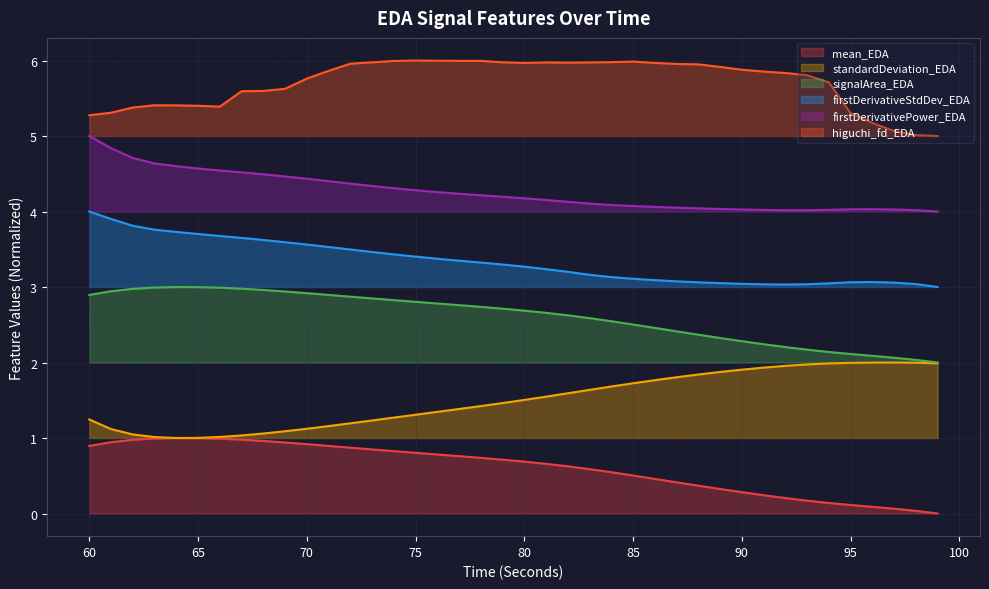

Reading left to right, transcribe all the data shown in this chart.

mean_EDA: 0.9	0.9	1.0	1.0	1.0	1.0	1.0	1.0	1.0	0.9	0.9	0.9	0.9	0.8	0.8	0.8	0.8	0.8	0.7	0.7	0.7	0.7	0.6	0.6	0.5	0.5	0.5	0.4	0.4	0.3	0.3	0.2	0.2	0.2	0.1	0.1	0.1	0.1	0.0	0.0
standardDeviation_EDA: 1.2	1.1	1.0	1.0	1.0	1.0	1.0	1.0	1.1	1.1	1.1	1.2	1.2	1.2	1.3	1.3	1.3	1.4	1.4	1.5	1.5	1.5	1.6	1.6	1.7	1.7	1.8	1.8	1.8	1.9	1.9	1.9	2.0	2.0	2.0	2.0	2.0	2.0	2.0	2.0
signalArea_EDA: 2.9	2.9	3.0	3.0	3.0	3.0	3.0	3.0	3.0	2.9	2.9	2.9	2.9	2.8	2.8	2.8	2.8	2.8	2.7	2.7	2.7	2.7	2.6	2.6	2.5	2.5	2.5	2.4	2.4	2.3	2.3	2.2	2.2	2.2	2.1	2.1	2.1	2.1	2.0	2.0
firstDerivativeStdDev_EDA: 4.0	3.9	3.8	3.8	3.7	3.7	3.7	3.7	3.6	3.6	3.6	3.5	3.5	3.5	3.4	3.4	3.4	3.3	3.3	3.3	3.3	3.2	3.2	3.2	3.1	3.1	3.1	3.1	3.1	3.1	3.0	3.0	3.0	3.0	3.0	3.1	3.1	3.1	3.0	3.0
firstDerivativePower_EDA: 5.0	4.8	4.7	4.6	4.6	4.6	4.5	4.5	4.5	4.5	4.4	4.4	4.4	4.3	4.3	4.3	4.3	4.2	4.2	4.2	4.2	4.2	4.1	4.1	4.1	4.1	4.1	4.1	4.0	4.0	4.0	4.0	4.0	4.0	4.0	4.0	4.0	4.0	4.0	4.0
higuchi_fd_EDA: 5.3	5.3	5.4	5.4	5.4	5.4	5.4	5.6	5.6	5.6	5.8	5.9	6.0	6.0	6.0	6.0	6.0	6.0	6.0	6.0	6.0	6.0	6.0	6.0	6.0	6.0	6.0	6.0	5.9	5.9	5.9	5.9	5.8	5.8	5.7	5.3	5.2	5.1	5.0	5.0